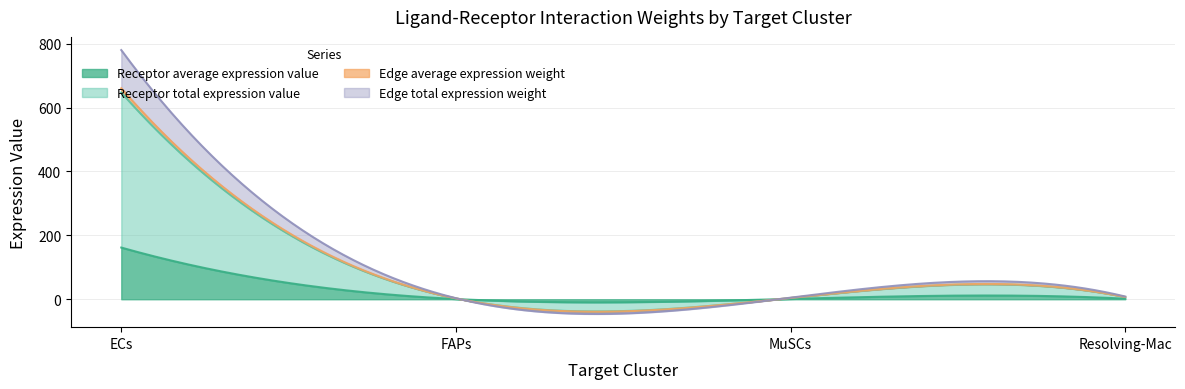

What is the value of the Edge average expression weight point at the 3rd from the left?

0.1